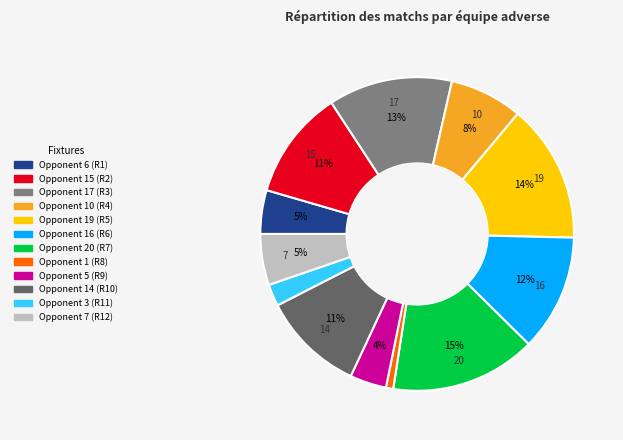

Is there a majority slice in this chart?

No